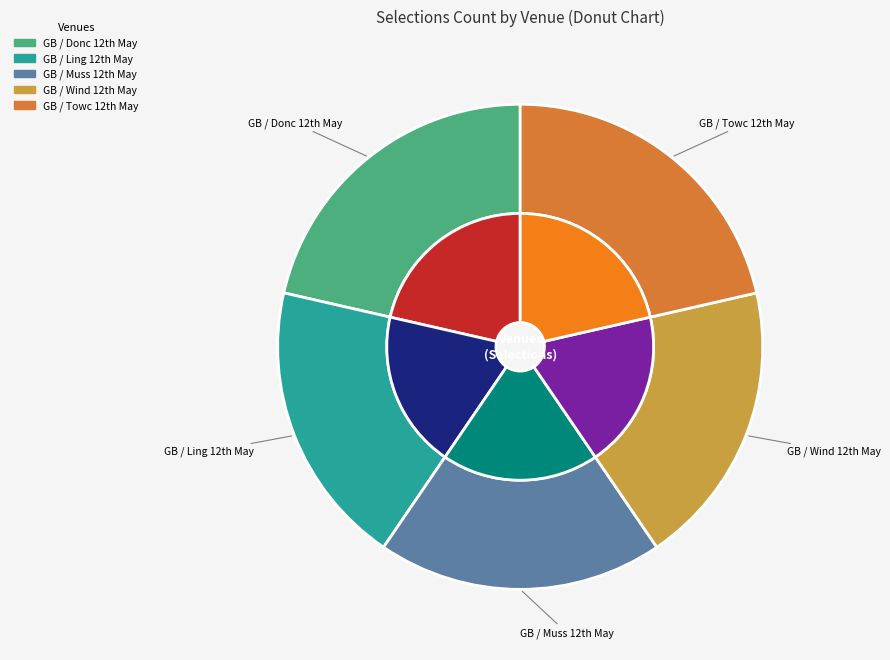

Rank the categories by value from lowest to highest.

GB / Ling 12th May, GB / Muss 12th May, GB / Wind 12th May, GB / Donc 12th May, GB / Towc 12th May